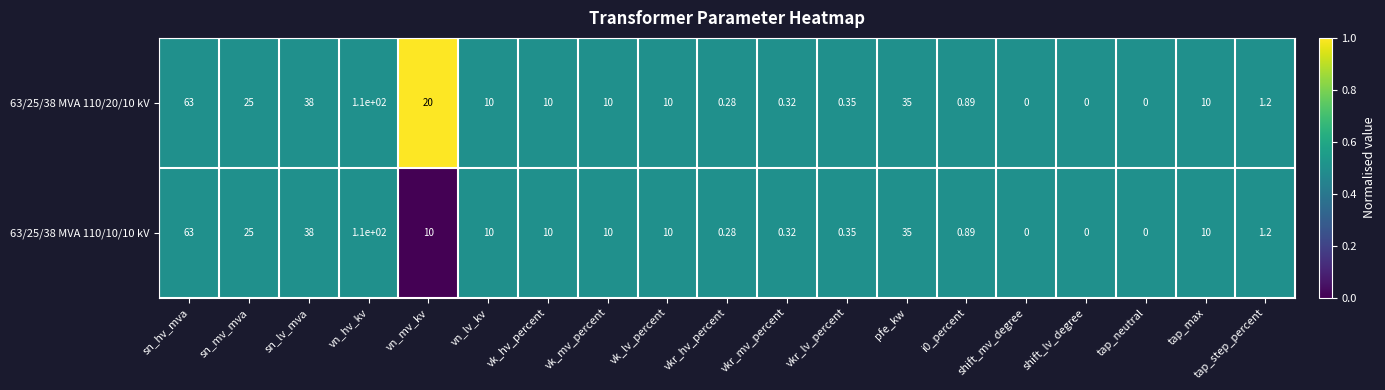

Count the number of data series in this chart.

2